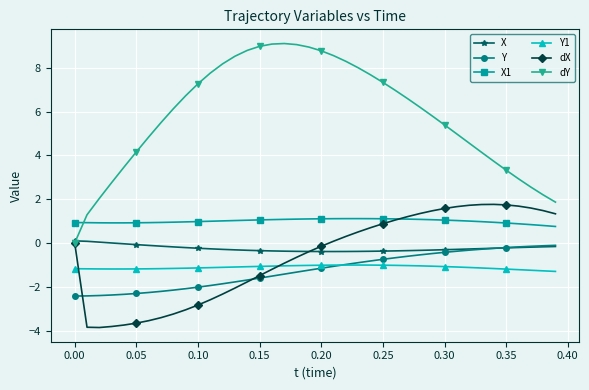

Which series has the largest range (max minus min)?

dY